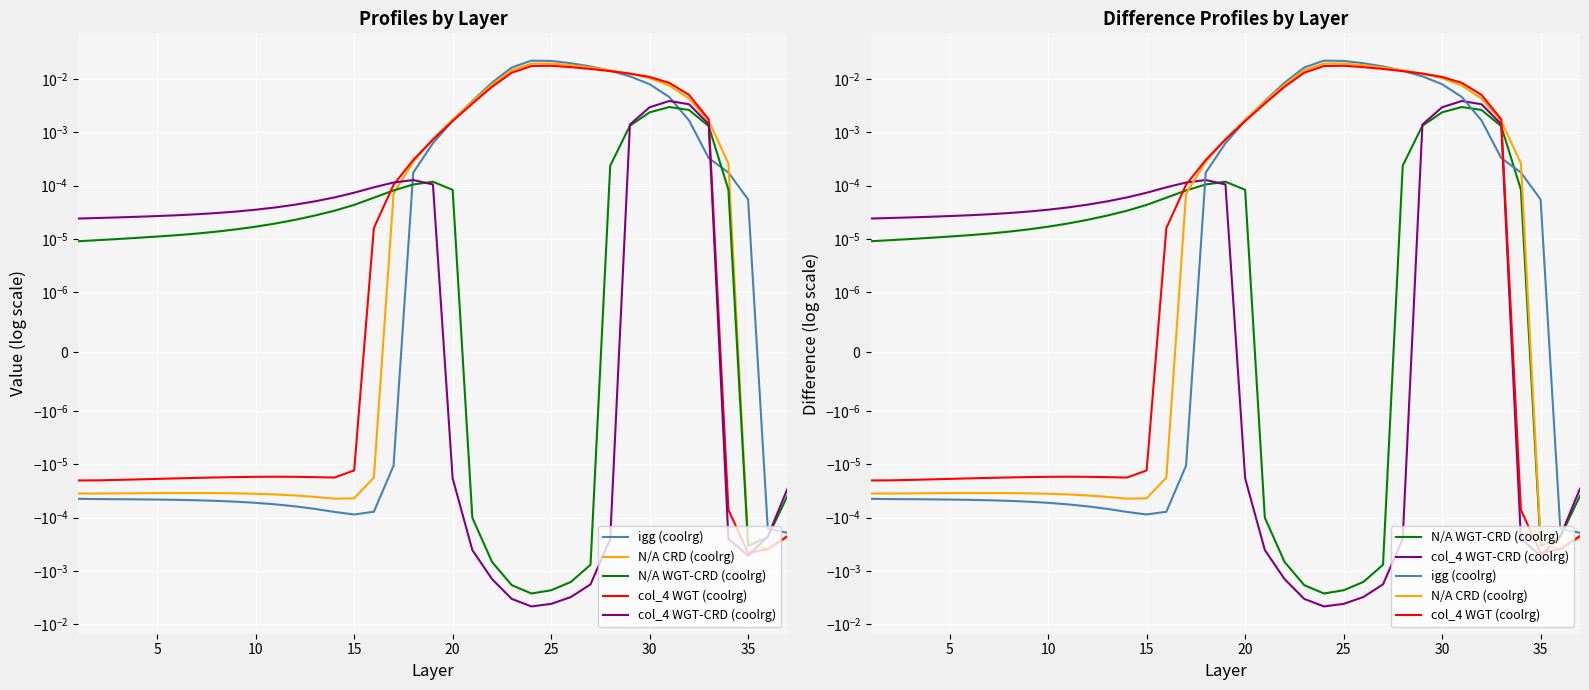

True or false: N/A WGT-CRD (coolrg) and col_4 WGT (coolrg) cross at least once.

True